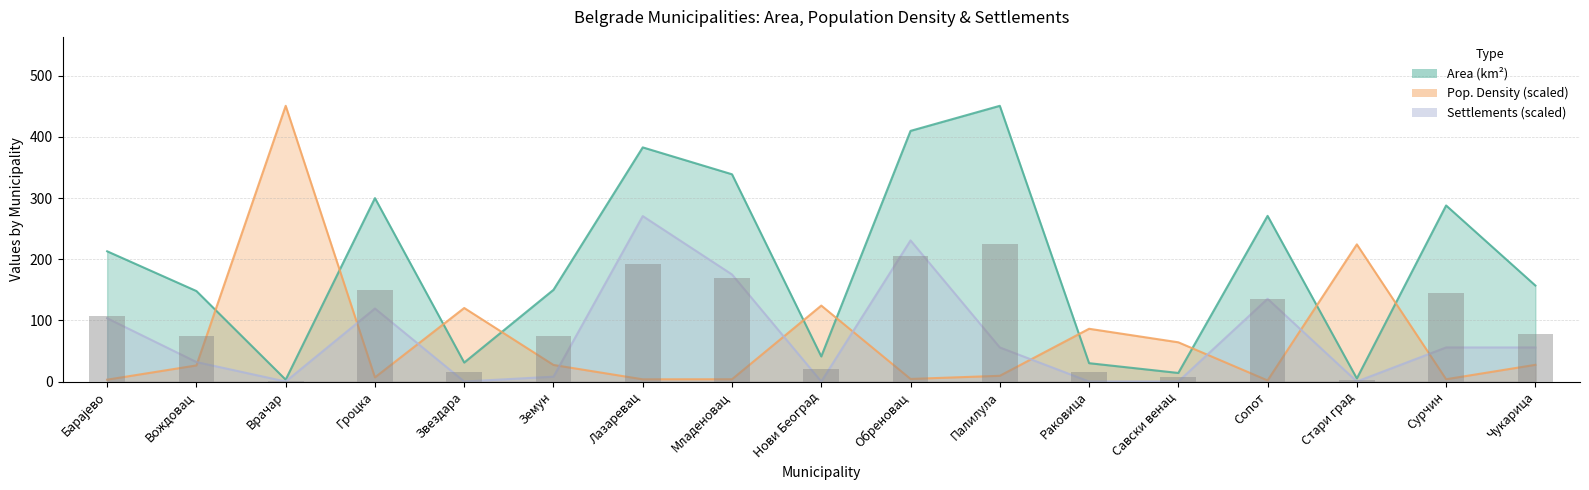

What is the label of the 3rd bar from the left?

Врачар